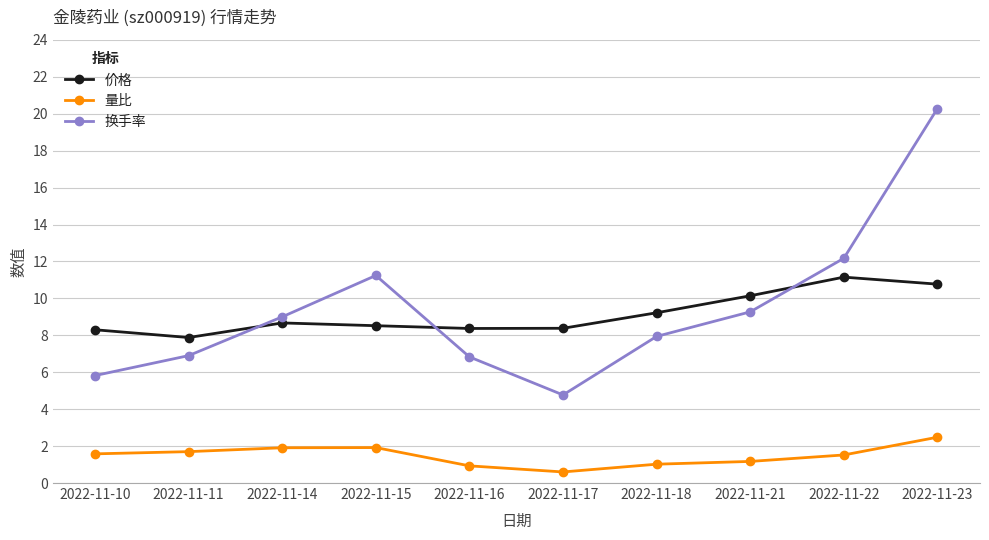

How many data points does each series have?

10